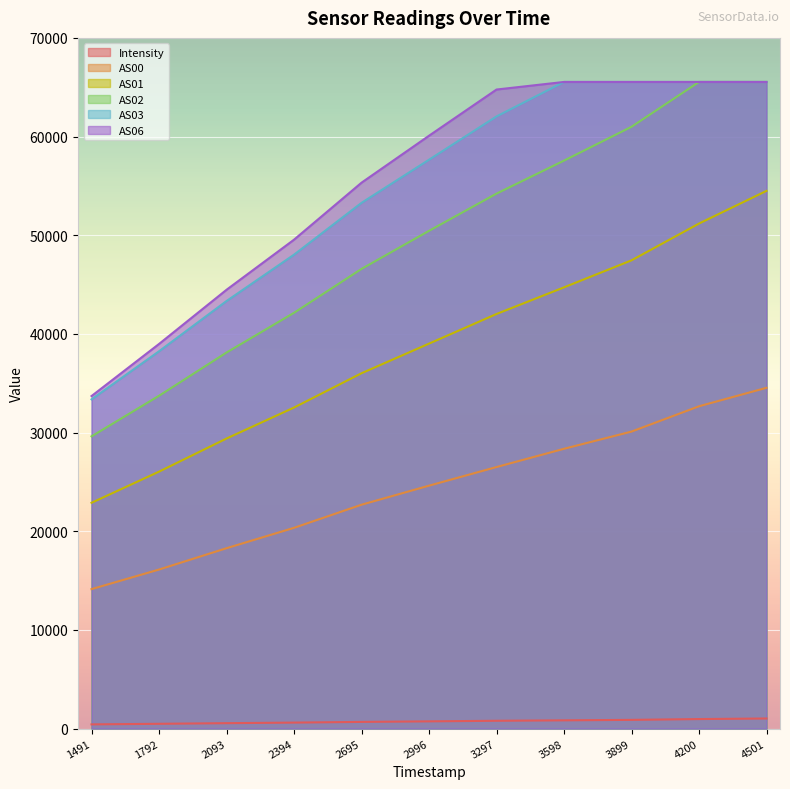

Which series has the largest range (max minus min)?

AS02